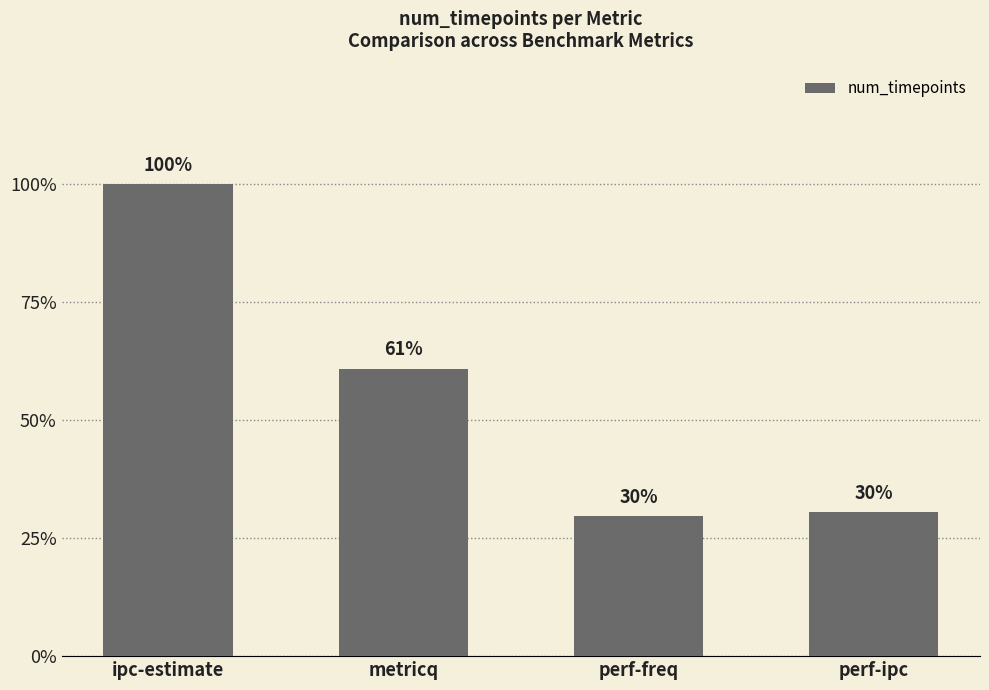

The chart shows a value of 16 at perf-freq. True or false?

False